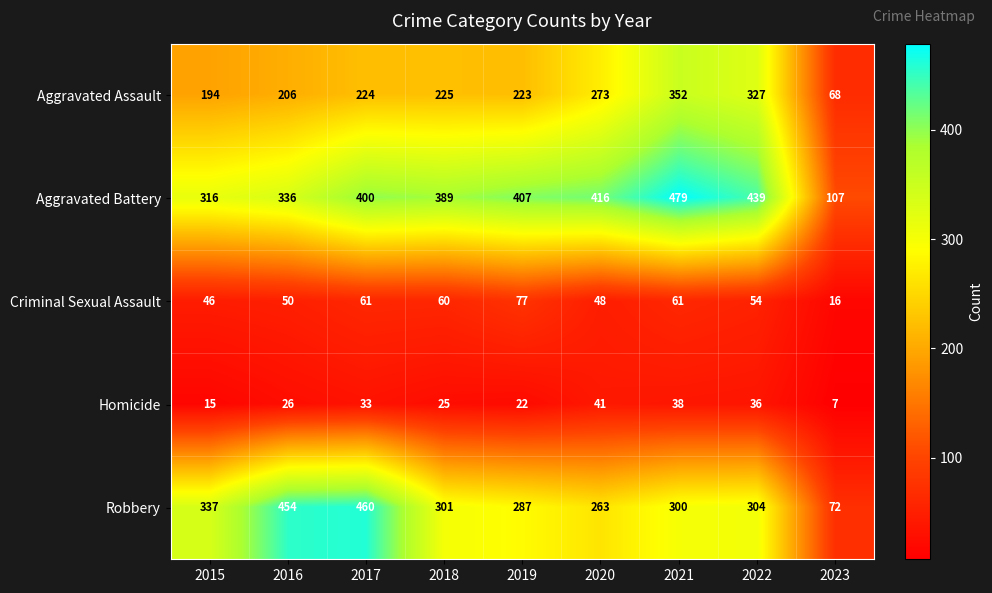

Is the value of Criminal Sexual Assault at 2016 greater than the value of Aggravated Battery at 2021?

No